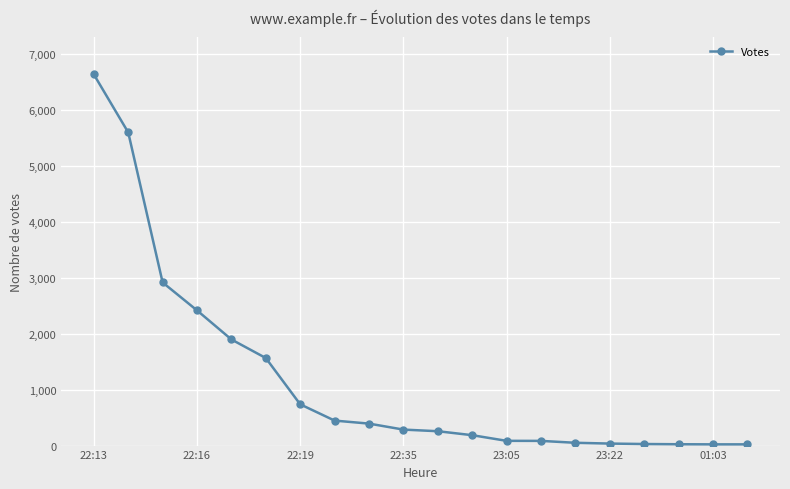

How many lines are shown in the chart?

1